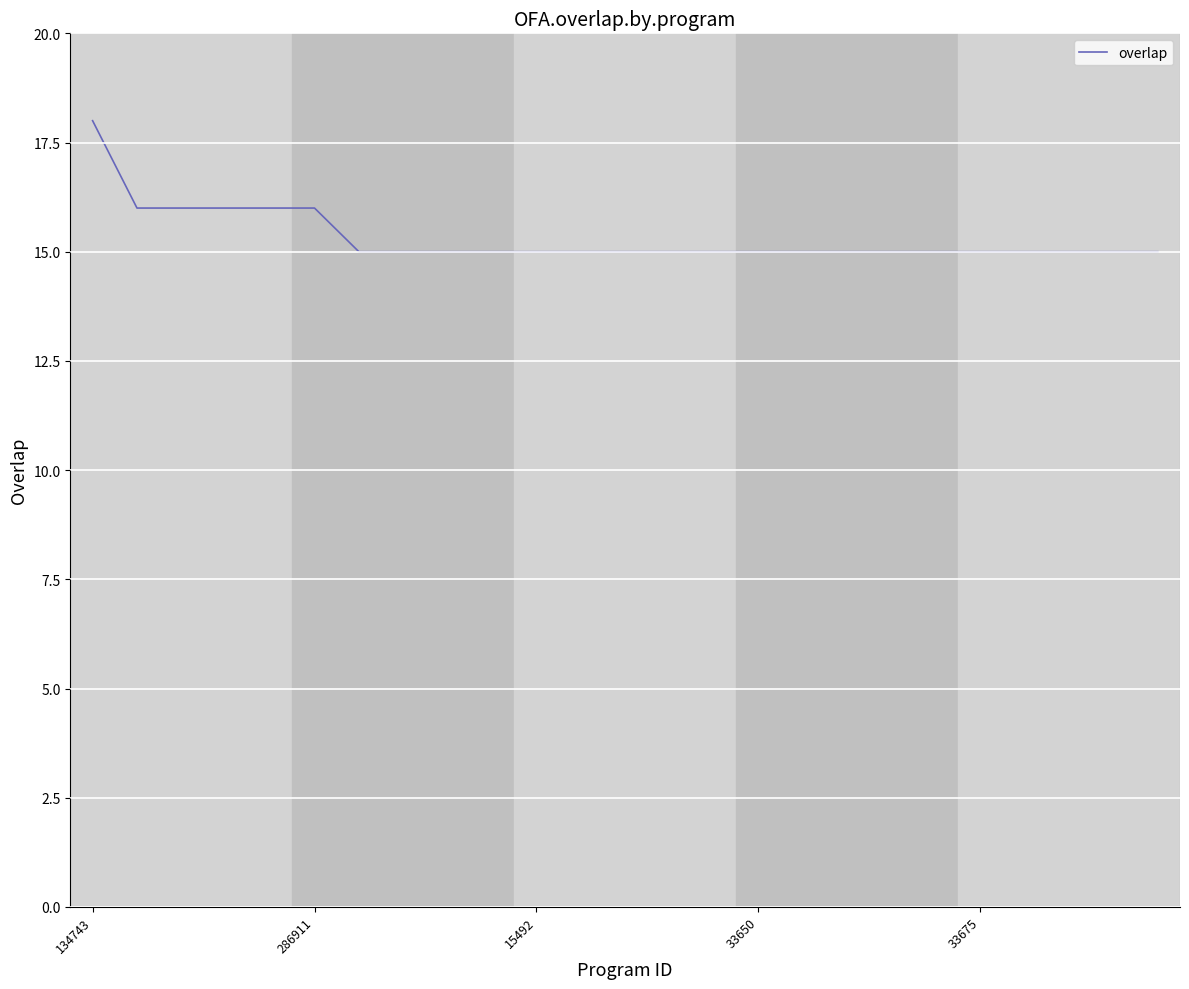

What is the difference between the maximum and minimum values?

3